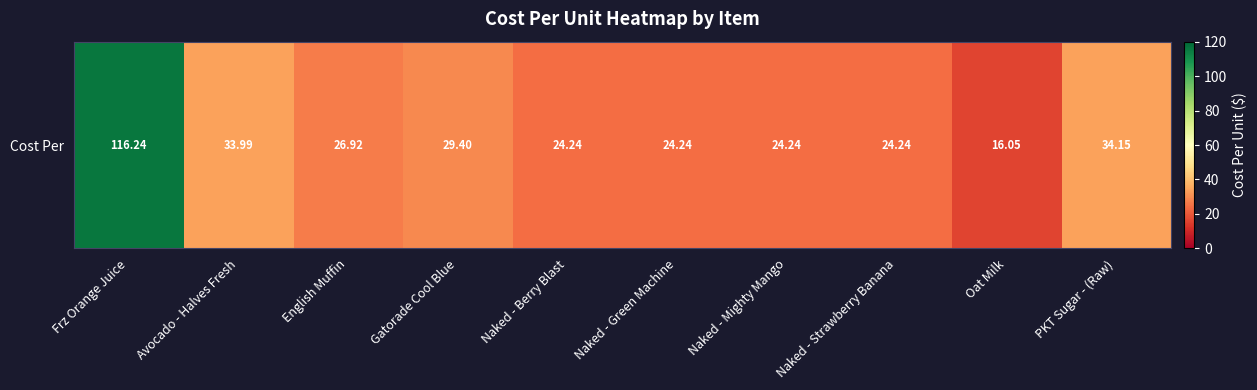

How many data points are less than 26?

5